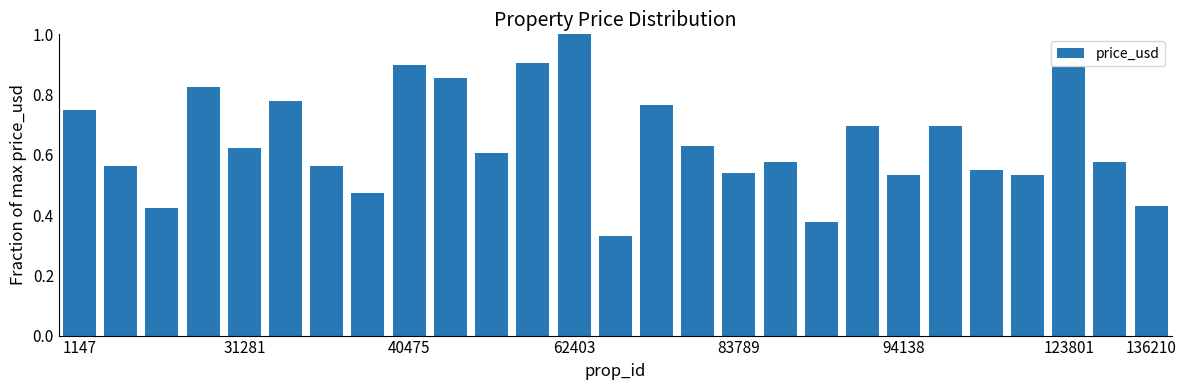

What is the greatest value displayed?

1.0